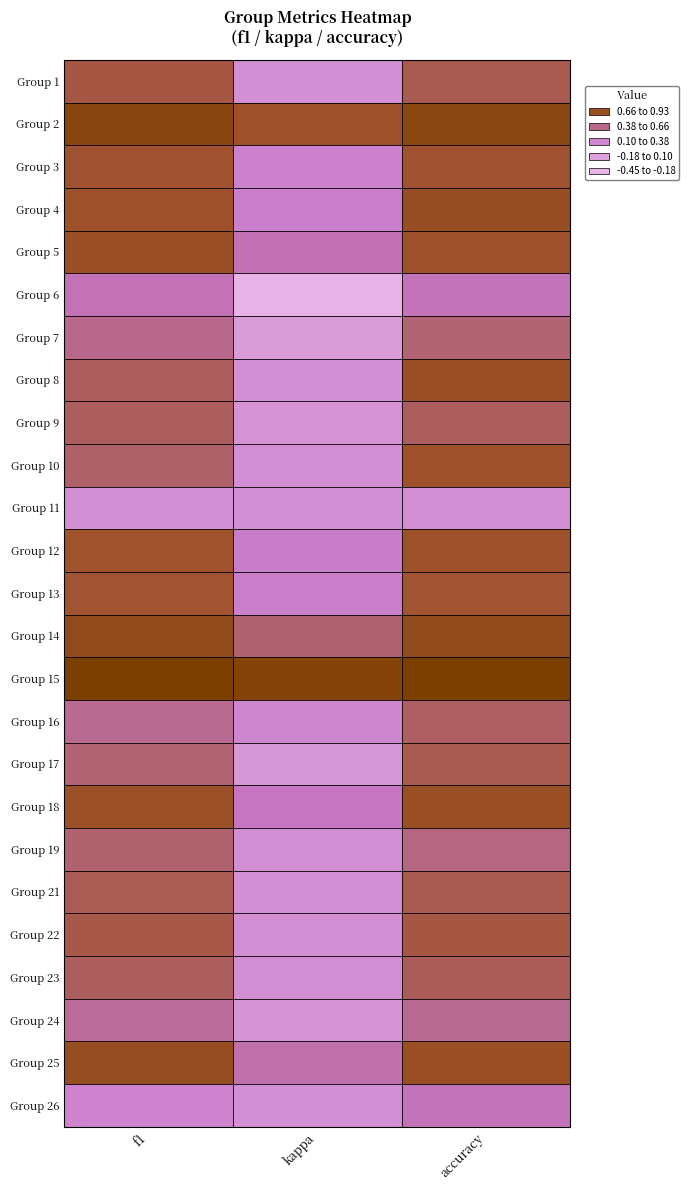

Reading left to right, list all the values displayed in this chart.

Group 1: f1=0.5	kappa=0.0	accuracy=0.5
Group 2: f1=0.8	kappa=0.6	accuracy=0.8
Group 3: f1=0.6	kappa=0.1	accuracy=0.6
Group 4: f1=0.6	kappa=0.2	accuracy=0.7
Group 5: f1=0.6	kappa=0.3	accuracy=0.6
Group 6: f1=0.3	kappa=-0.5	accuracy=0.3
Group 7: f1=0.4	kappa=-0.1	accuracy=0.4
Group 8: f1=0.5	kappa=0.0	accuracy=0.6
Group 9: f1=0.5	kappa=-0.0	accuracy=0.5
Group 10: f1=0.5	kappa=0.0	accuracy=0.6
Group 11: f1=0.0	kappa=0.0	accuracy=0.0
Group 12: f1=0.6	kappa=0.2	accuracy=0.6
Group 13: f1=0.6	kappa=0.2	accuracy=0.6
Group 14: f1=0.7	kappa=0.4	accuracy=0.7
Group 15: f1=0.9	kappa=0.9	accuracy=0.9
Group 16: f1=0.4	kappa=0.1	accuracy=0.5
Group 17: f1=0.4	kappa=-0.1	accuracy=0.5
Group 18: f1=0.6	kappa=0.3	accuracy=0.7
Group 19: f1=0.4	kappa=0.0	accuracy=0.4
Group 21: f1=0.5	kappa=0.0	accuracy=0.5
Group 22: f1=0.5	kappa=0.0	accuracy=0.5
Group 23: f1=0.5	kappa=-0.0	accuracy=0.5
Group 24: f1=0.3	kappa=-0.1	accuracy=0.4
Group 25: f1=0.7	kappa=0.3	accuracy=0.7
Group 26: f1=0.1	kappa=0.0	accuracy=0.3